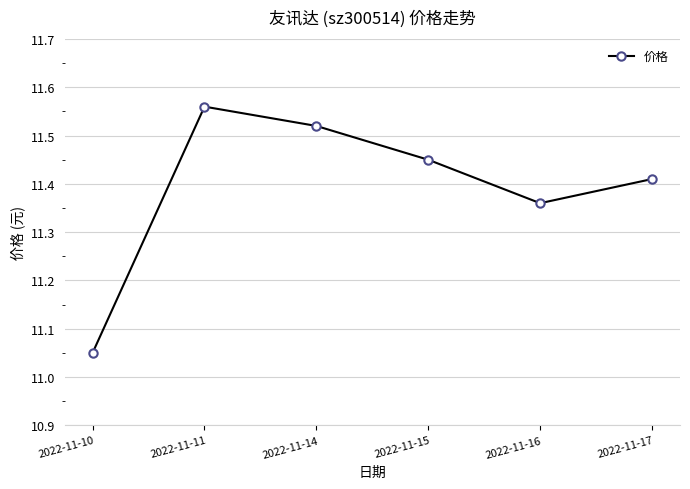

What is the sum of the values at 2022-11-10 and 2022-11-17?

22.5